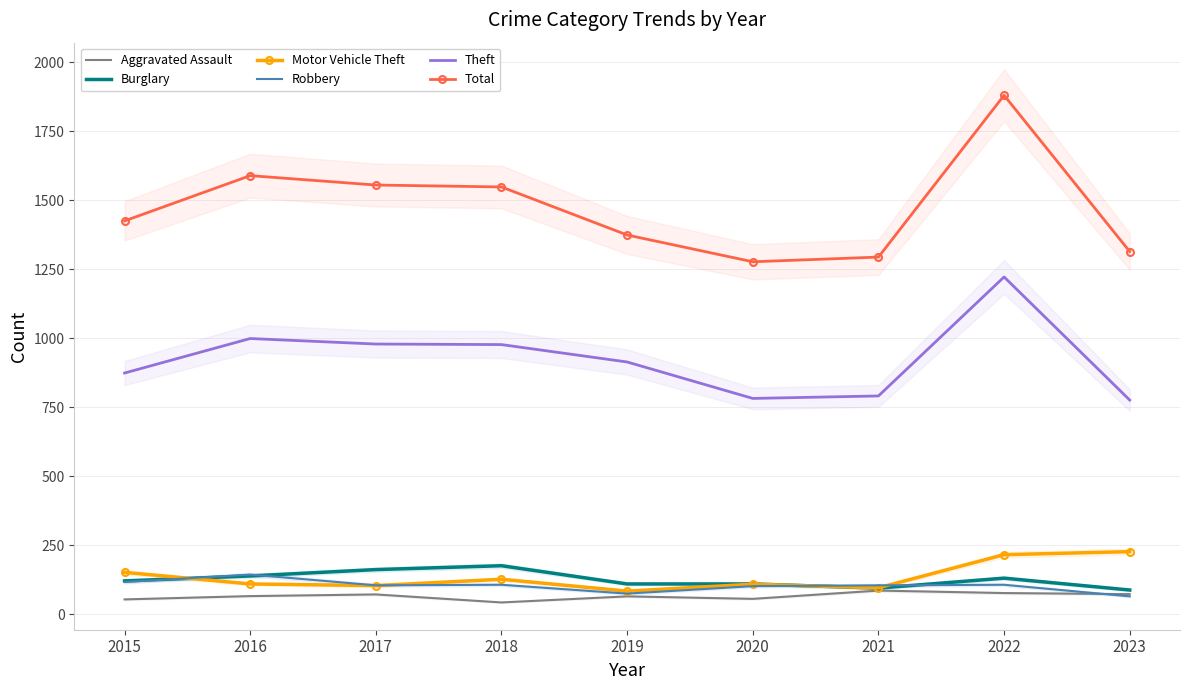

True or false: Aggravated Assault and Motor Vehicle Theft intersect in this chart.

False